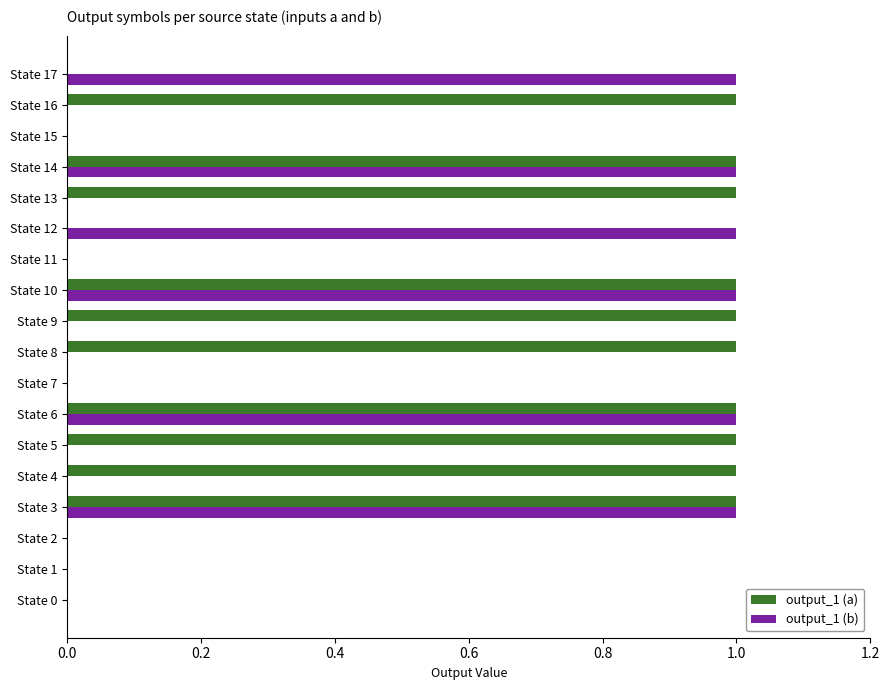

Is it true that output_1 (a) equals 1 at State 14?

True